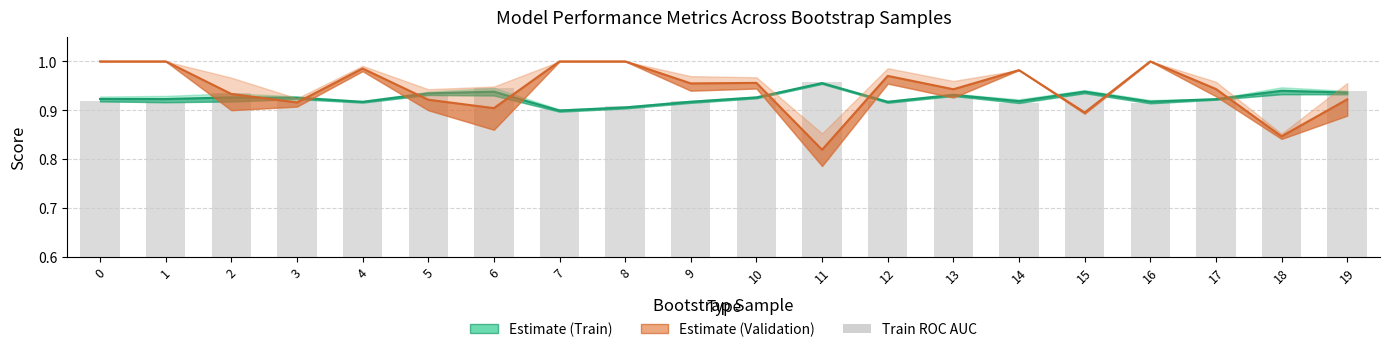

Is the value of Estimate (Validation) at 11 greater than the value of Estimate (Train) at 3?

No